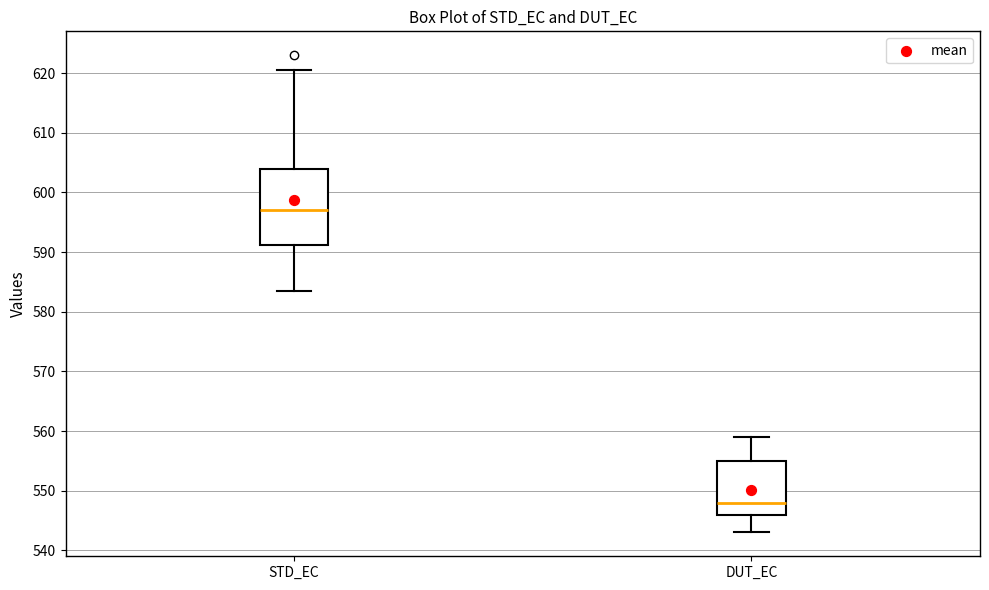

Reading left to right, read every box against the y-axis: the position of its median line, the range the box covers, and the ends of its whiskers. The values are not printed on the chart, so give them approximately, as read against the axis.

STD_EC: median 597, box 591 to 604, whiskers 584 to 621
DUT_EC: median 548, box 546 to 555, whiskers 543 to 559